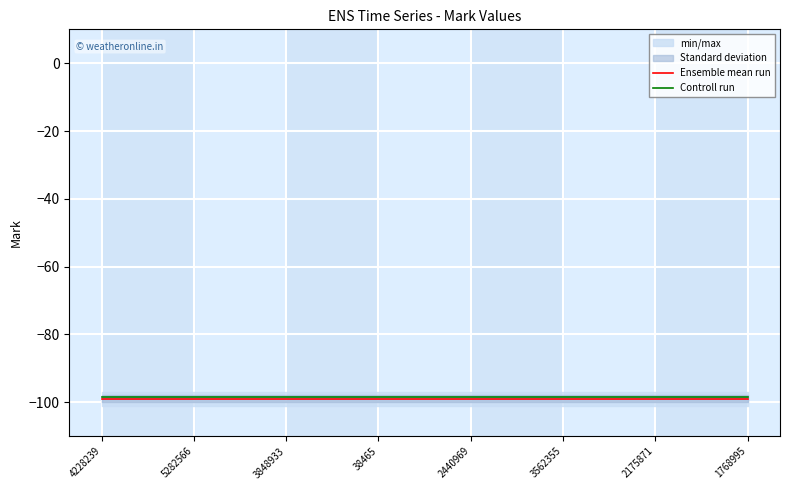

What is the lowest value of the Ensemble mean run series?

-99.0